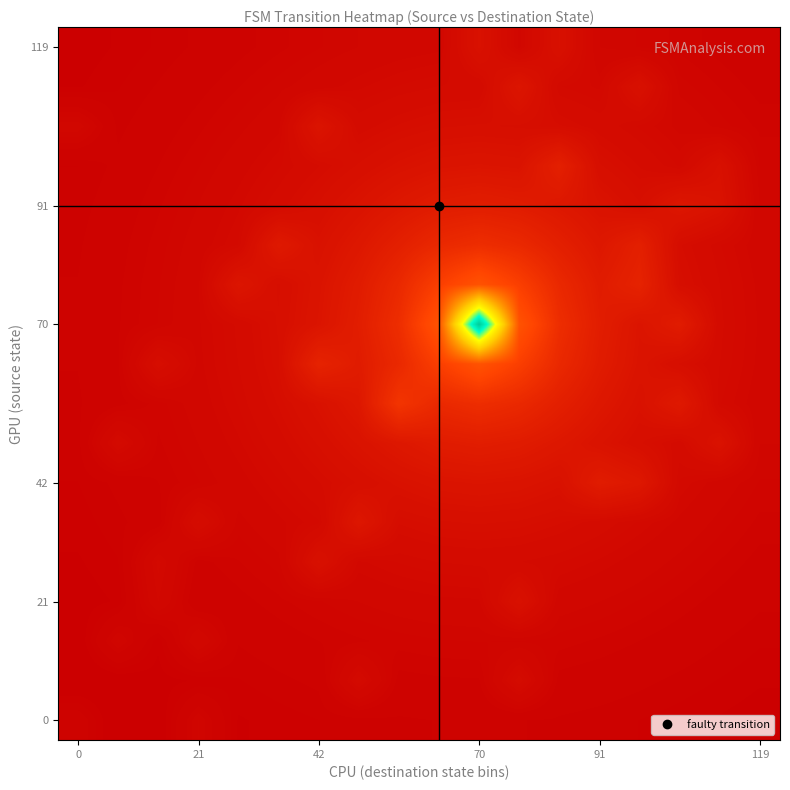

How many distinct data groups are displayed?

18